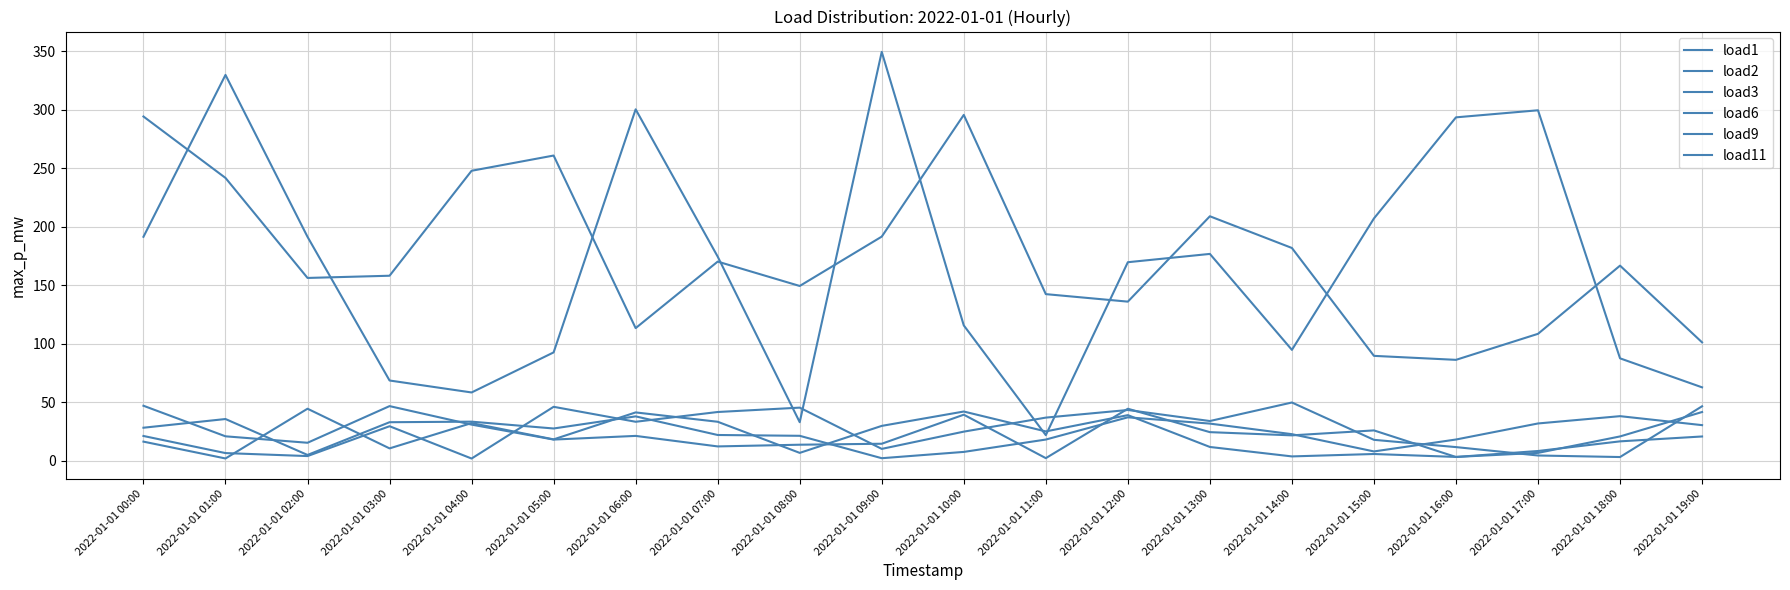

Where is load11 nearest to the value 20?

2022-01-01 08:00